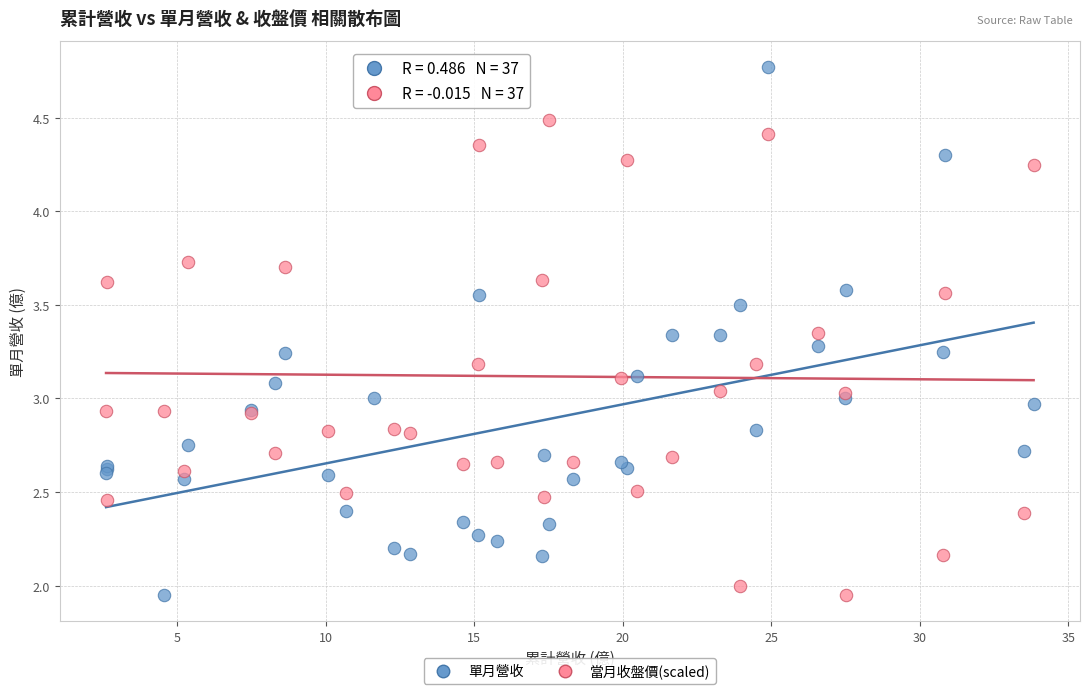

What is the X range (max minus min) for the scatter plot?

31.2